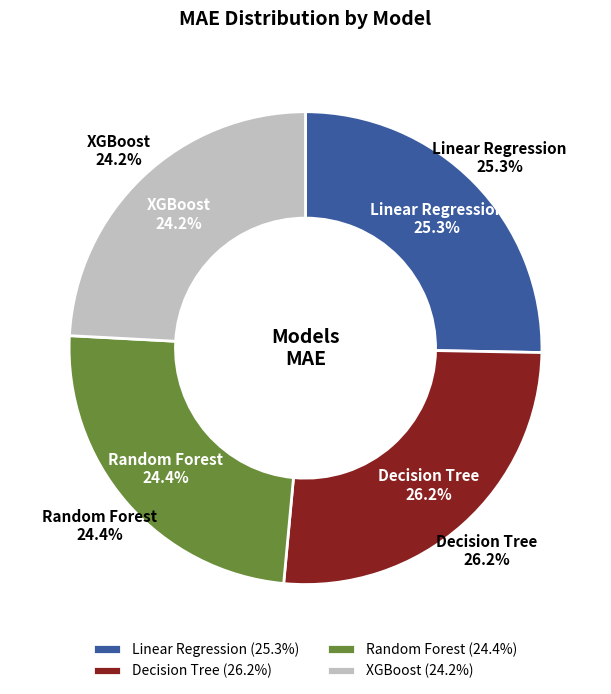

Is it true that XGBoost is 24% of the pie?

True